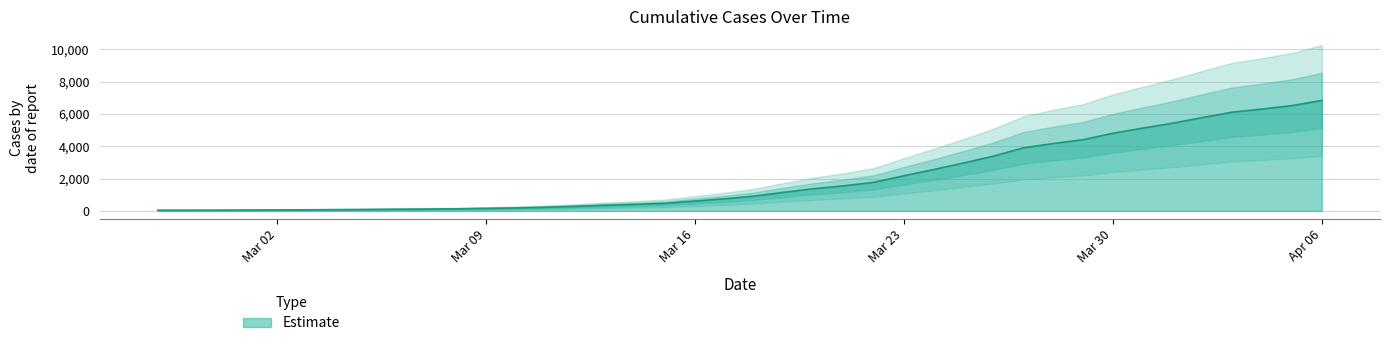

True or false: the data shows 22 at 2020-02-27.

False